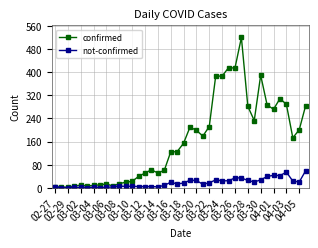

At how many categories does at least one series exceed 80?

22